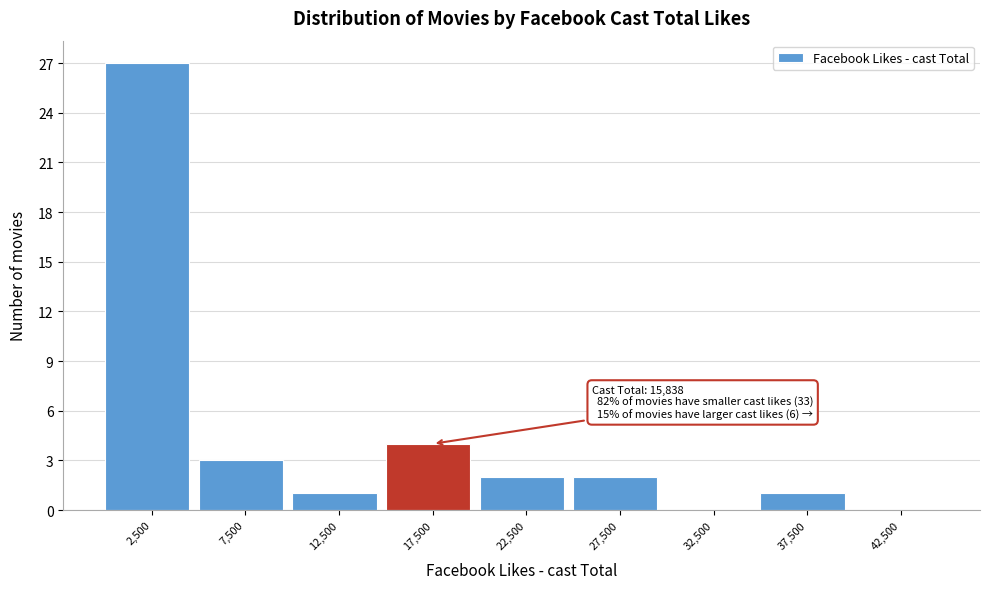

Which range on the x-axis has the tallest bar?

0 to 5000